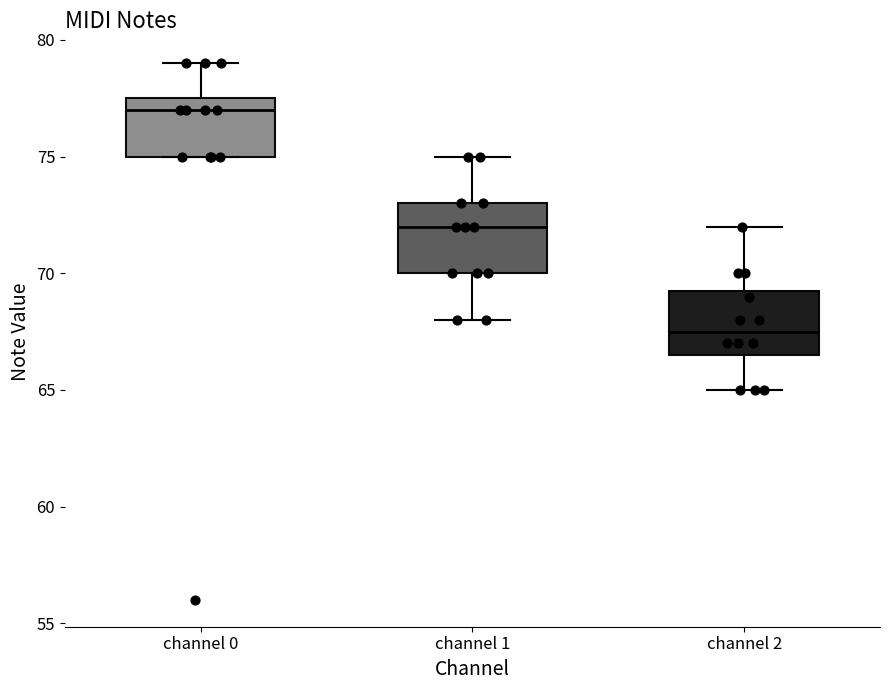

Where does the median line of the box for channel 1 sit on the y-axis? The values are not printed on the chart, so give them approximately, as read against the axis.

72.0